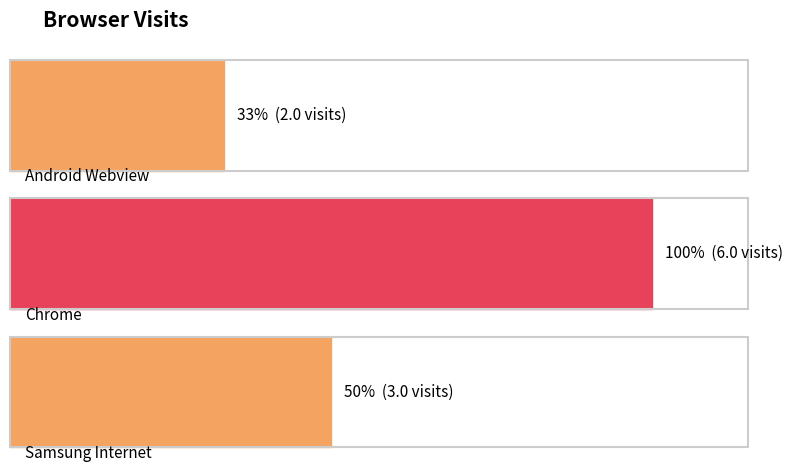

What is the minimum value shown in the chart?

2